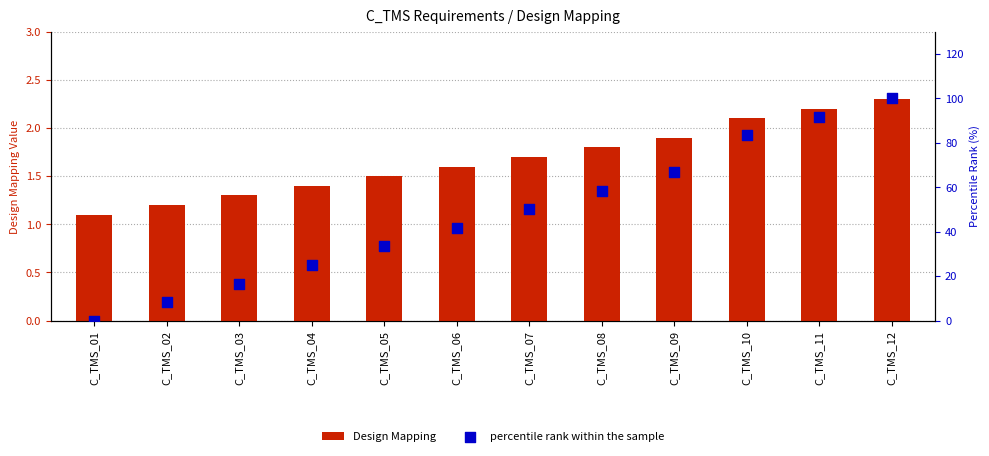

Which series has the largest Y range (max minus min)?

percentile rank within the sample